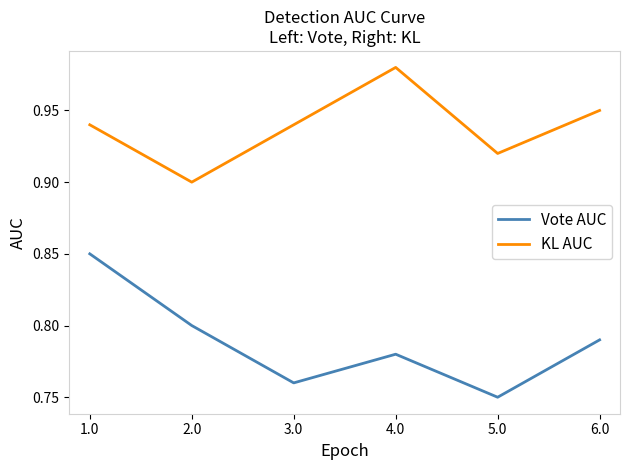

How many interior local valleys does the KL AUC series have?

2